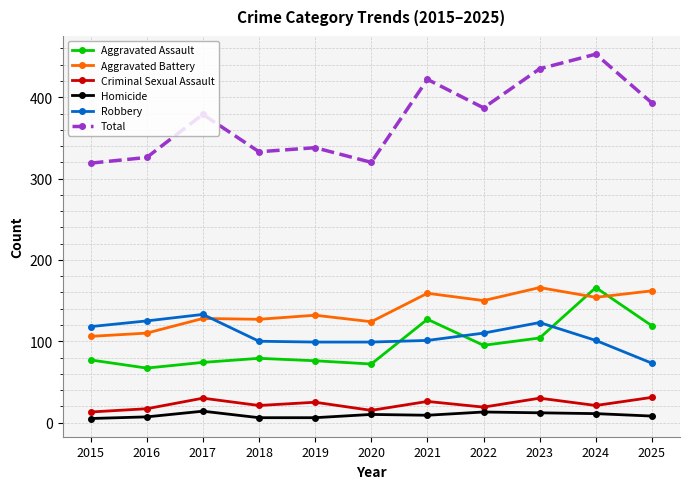

Is it true that Aggravated Assault equals 166 at 2024?

True